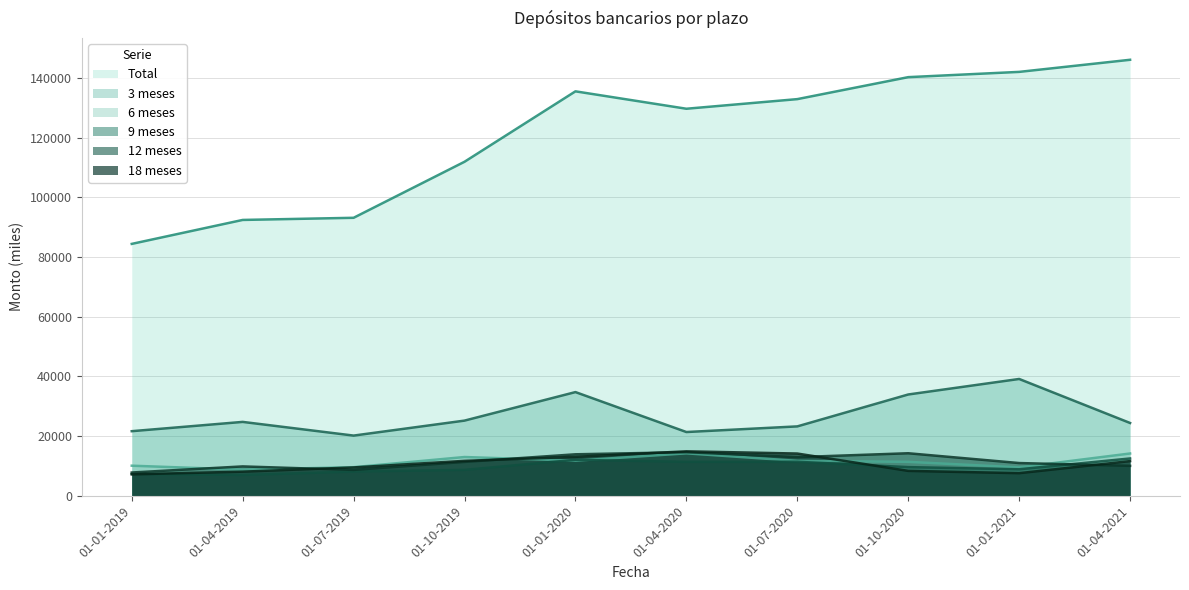

Reading left to right, list all the values displayed in this chart.

Total: 01-01-2019=84363	01-04-2019=92387	01-07-2019=93105	01-10-2019=111874	01-01-2020=135465	01-04-2020=129634	01-07-2020=132856	01-10-2020=140217	01-01-2021=141980	01-04-2021=146036
3 meses: 01-01-2019=21626	01-04-2019=24736	01-07-2019=20152	01-10-2019=25169	01-01-2020=34721	01-04-2020=21342	01-07-2020=23231	01-10-2020=33918	01-01-2021=39117	01-04-2021=24373
6 meses: 01-01-2019=10066	01-04-2019=8742	01-07-2019=9568	01-10-2019=12971	01-01-2020=11750	01-04-2020=14208	01-07-2020=11691	01-10-2020=11356	01-01-2021=9496	01-04-2021=14154
9 meses: 01-01-2019=7316	01-04-2019=6963	01-07-2019=8101	01-10-2019=8665	01-01-2020=12037	01-04-2020=11347	01-07-2020=11381	01-10-2020=9589	01-01-2021=8865	01-04-2021=12484
12 meses: 01-01-2019=7784	01-04-2019=9825	01-07-2019=8655	01-10-2019=11335	01-01-2020=13884	01-04-2020=14591	01-07-2020=12940	01-10-2020=14234	01-01-2021=10953	01-04-2021=10017
18 meses: 01-01-2019=7155	01-04-2019=8069	01-07-2019=9487	01-10-2019=11686	01-01-2020=13029	01-04-2020=14879	01-07-2020=14136	01-10-2020=8331	01-01-2021=7562	01-04-2021=11603